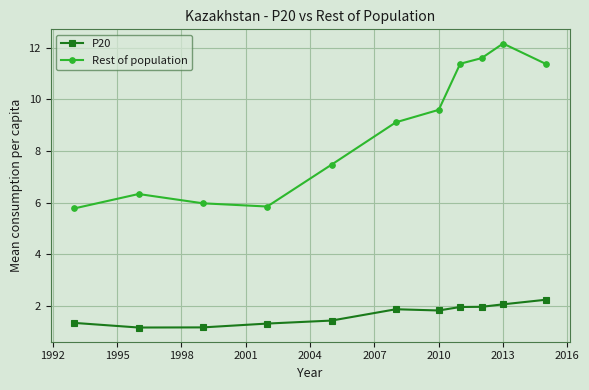

True or false: P20 and Rest of population cross at least once.

False